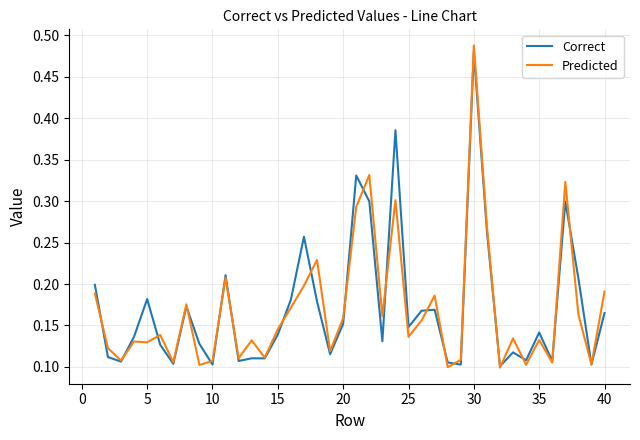

Which series has the largest range (max minus min)?

Predicted